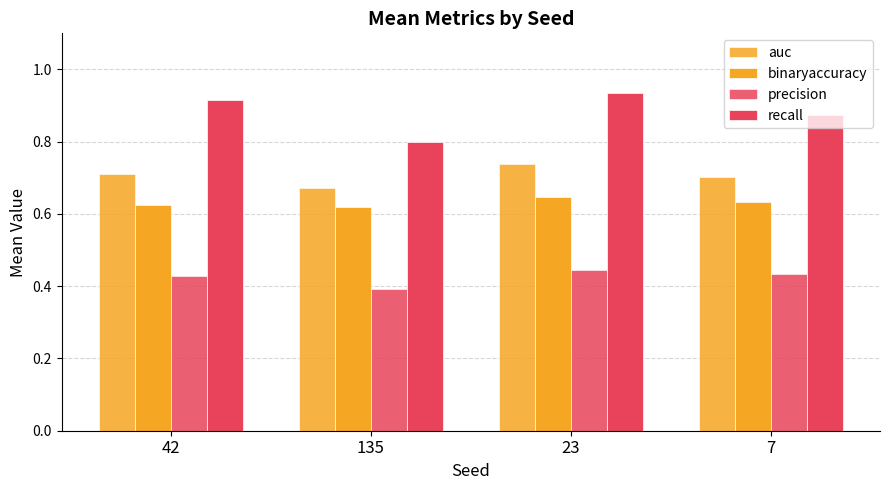

What is the sum of all recall values?

3.5